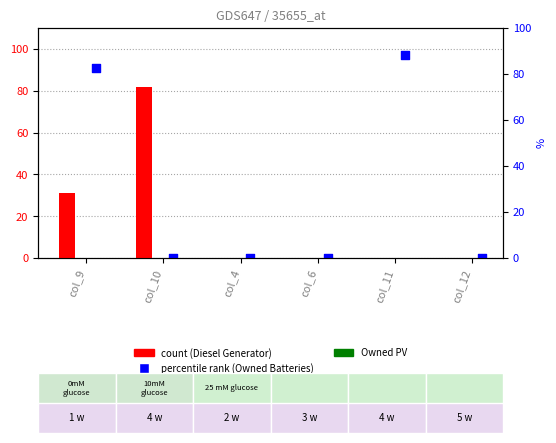

What is the total value across all series at col_11?

97